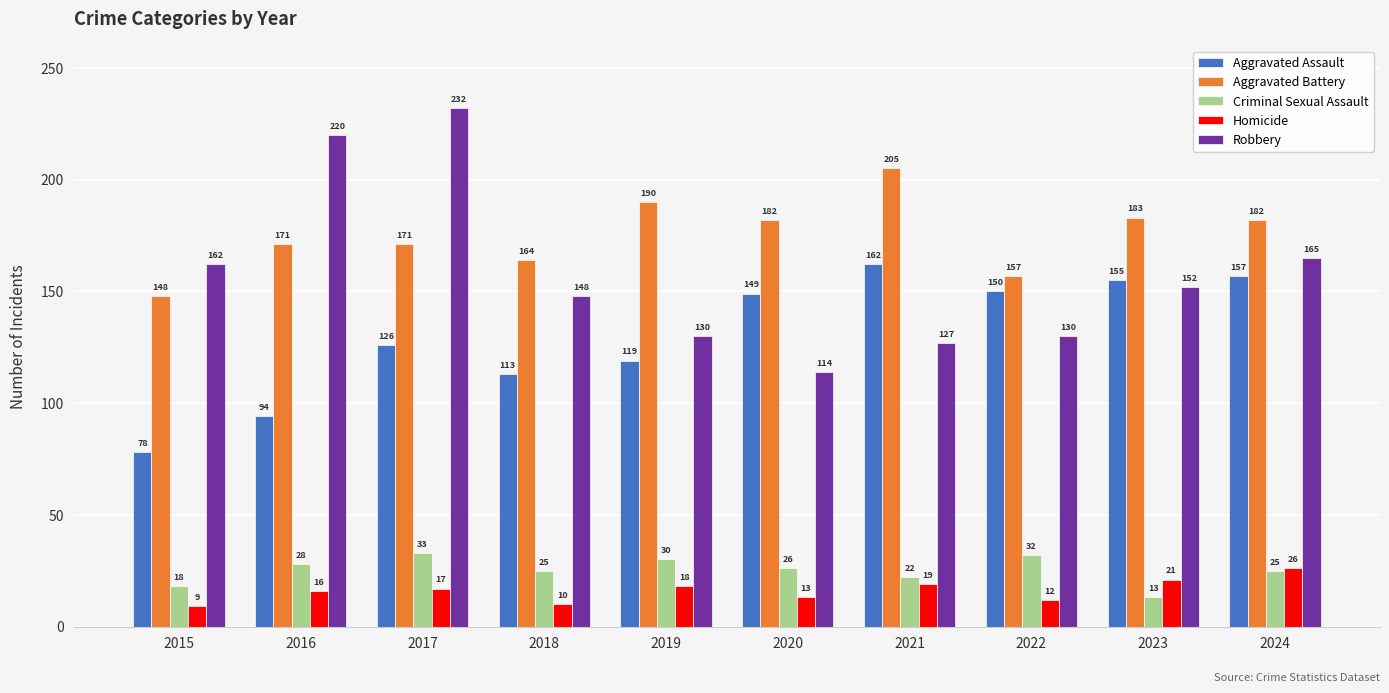

What is the difference between the maximum and minimum values in the Homicide series?

17